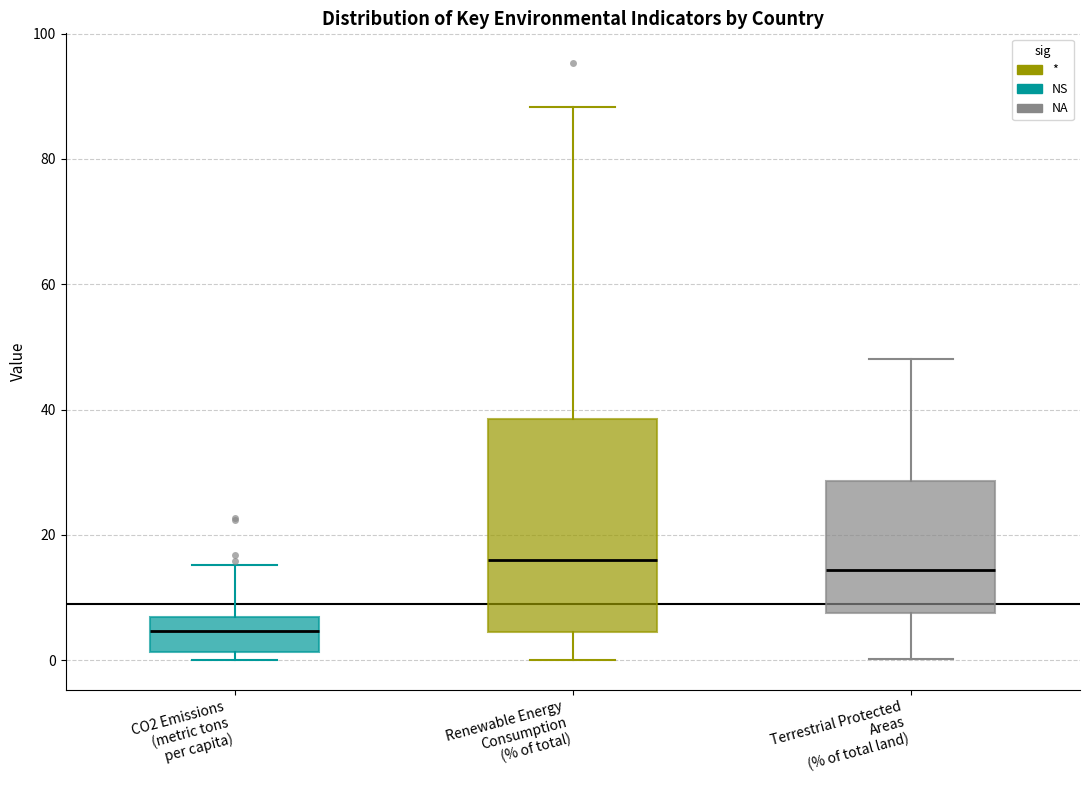

Where does the median line of the box for Renewable Energy Consumption (% of total) sit on the y-axis? The values are not printed on the chart, so give them approximately, as read against the axis.

16